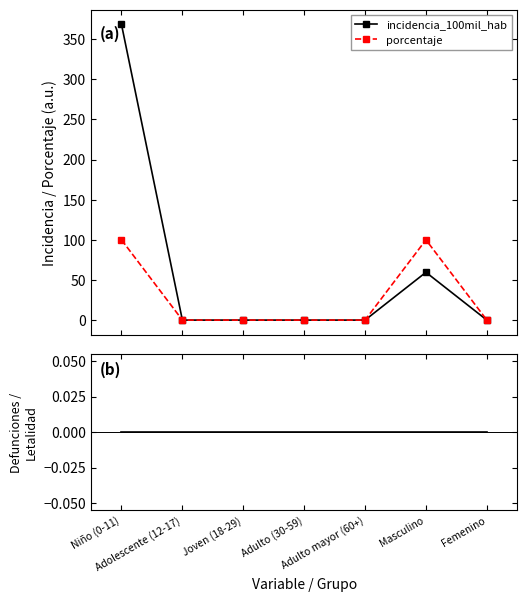

True or false: defunciones - letalidad and incidencia_100mil_hab cross at least once.

False